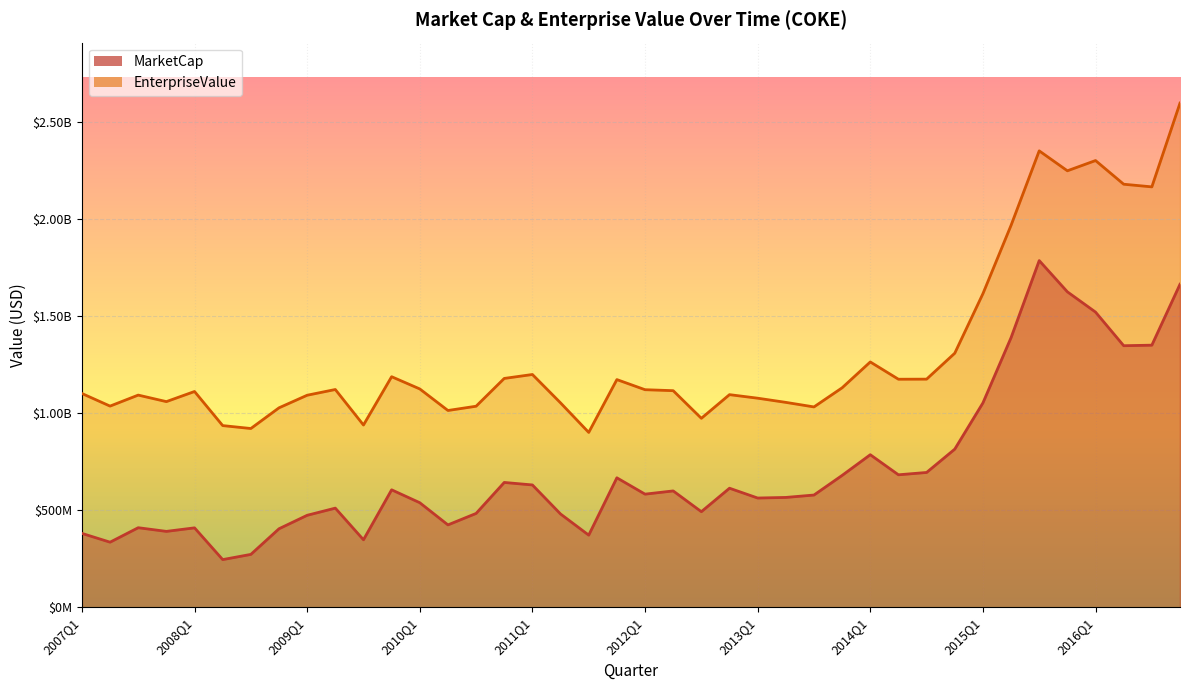

True or false: MarketCap and EnterpriseValue cross at least once.

False